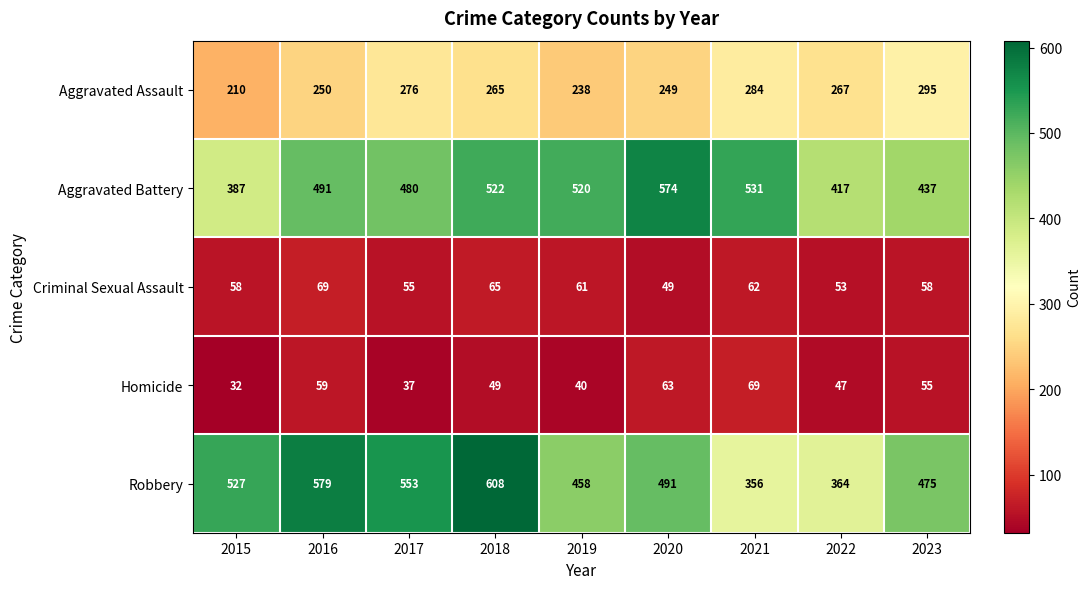

At which category does the chart reach its peak across all series?

2018